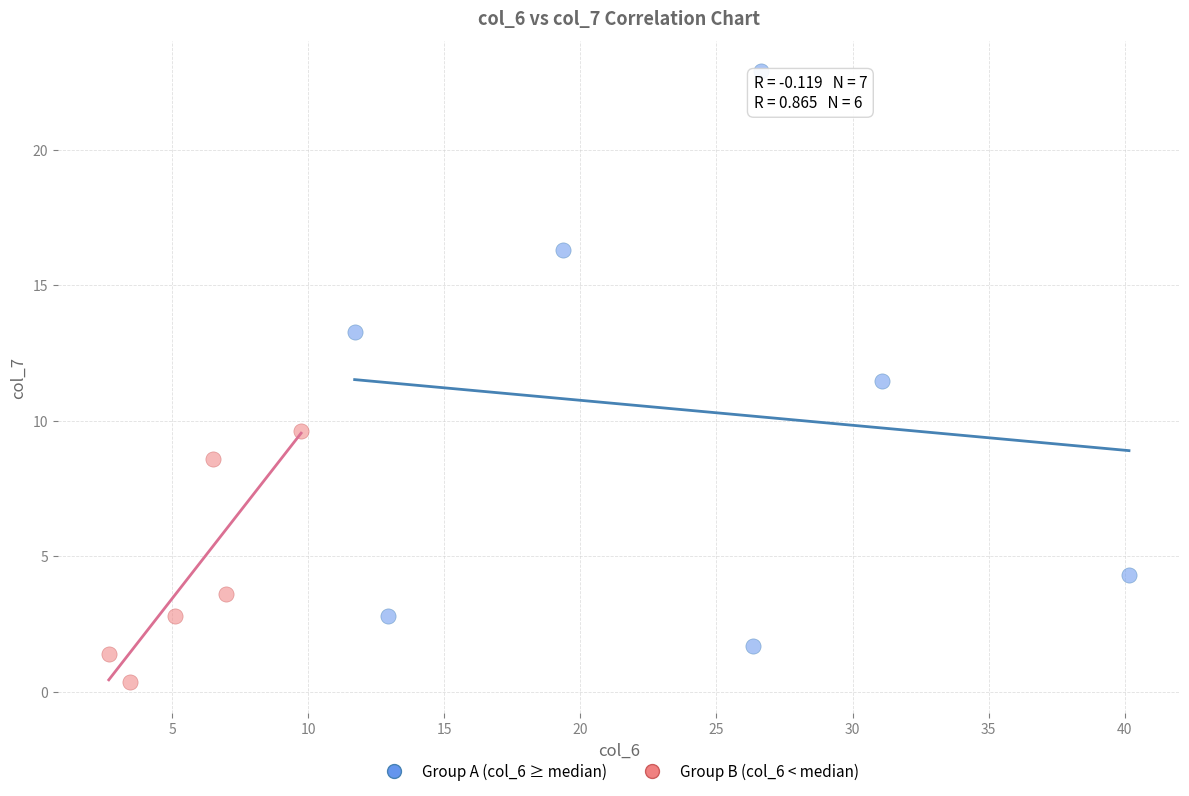

Which series reaches the minimum Y coordinate?

Group B (col_6 < median)